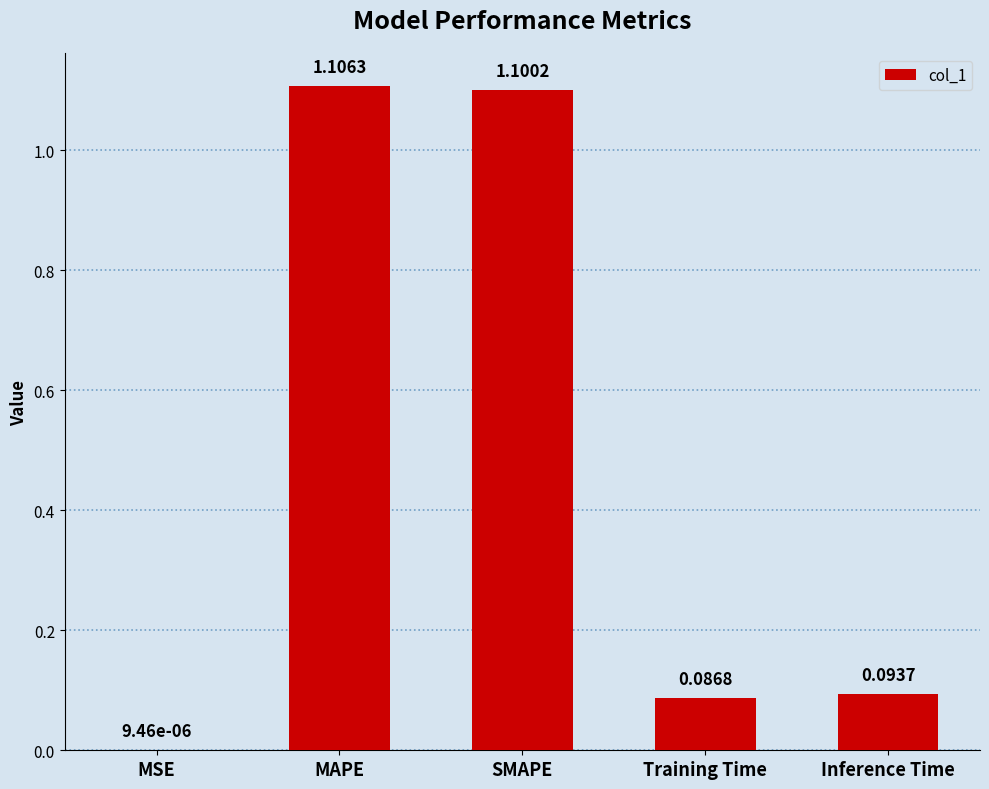

Are the bars grouped side by side (vs. stacked)?

No